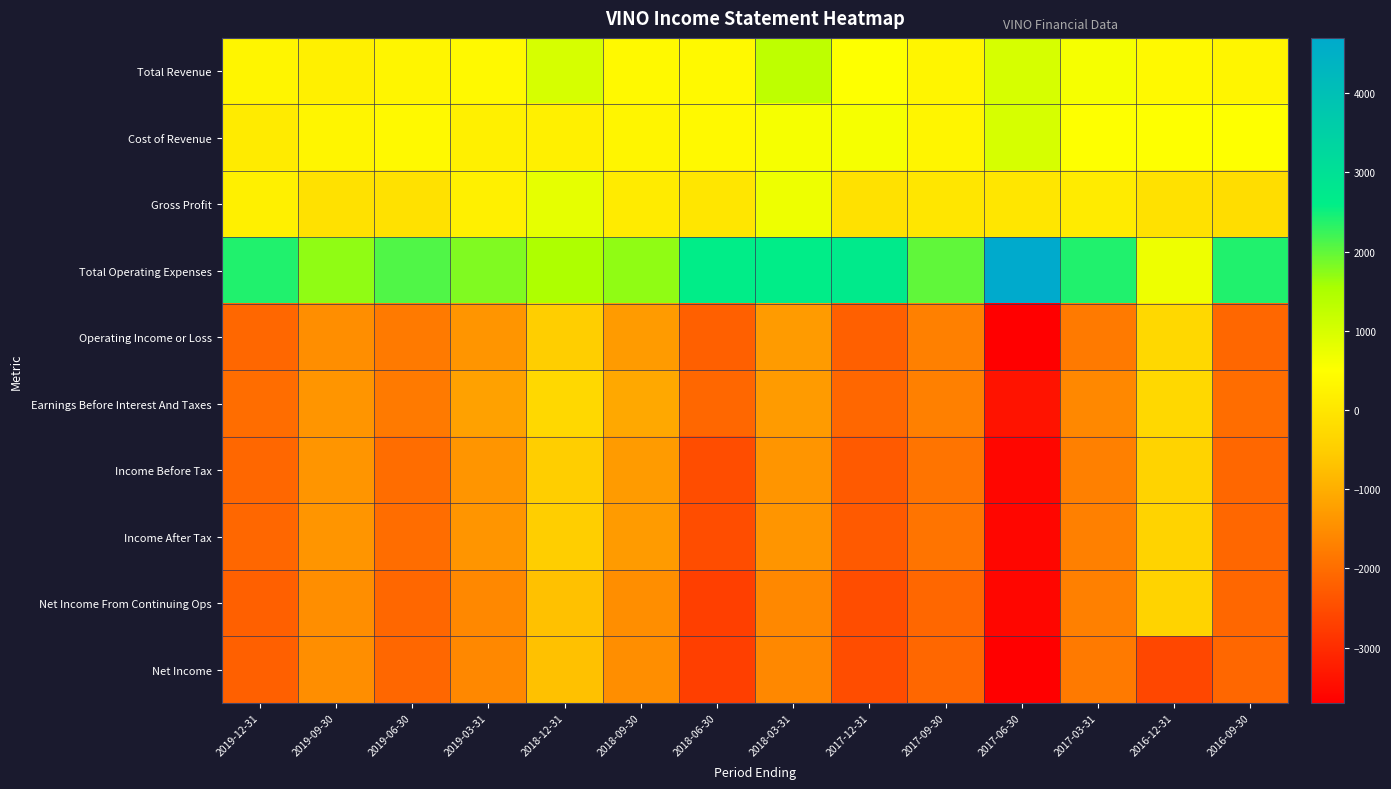

Reading left to right, transcribe all the data shown in this chart.

Total Revenue: 2019-12-31=300	2019-09-30=200	2019-06-30=300	2019-03-31=400	2018-12-31=1000	2018-09-30=400	2018-06-30=400	2018-03-31=1300	2017-12-31=500	2017-09-30=300	2017-06-30=1000	2017-03-31=600	2016-12-31=400	2016-09-30=300
Cost of Revenue: 2019-12-31=100	2019-09-30=300	2019-06-30=400	2019-03-31=200	2018-12-31=200	2018-09-30=300	2018-06-30=400	2018-03-31=600	2017-12-31=600	2017-09-30=300	2017-06-30=1000	2017-03-31=500	2016-12-31=500	2016-09-30=500
Gross Profit: 2019-12-31=200	2019-09-30=-100	2019-06-30=-100	2019-03-31=200	2018-12-31=800	2018-09-30=100	2018-06-30=0	2018-03-31=700	2017-12-31=-100	2017-09-30=0	2017-06-30=0	2017-03-31=100	2016-12-31=-100	2016-09-30=-200
Total Operating Expenses: 2019-12-31=2400	2019-09-30=1700	2019-06-30=2100	2019-03-31=1800	2018-12-31=1500	2018-09-30=1700	2018-06-30=2600	2018-03-31=2600	2017-12-31=2700	2017-09-30=2000	2017-06-30=4700	2017-03-31=2400	2016-12-31=700	2016-09-30=2400
Operating Income or Loss: 2019-12-31=-2100	2019-09-30=-1500	2019-06-30=-1800	2019-03-31=-1400	2018-12-31=-500	2018-09-30=-1300	2018-06-30=-2200	2018-03-31=-1300	2017-12-31=-2200	2017-09-30=-1700	2017-06-30=-3700	2017-03-31=-1800	2016-12-31=-300	2016-09-30=-2100
Earnings Before Interest And Taxes: 2019-12-31=-2000	2019-09-30=-1400	2019-06-30=-1800	2019-03-31=-1200	2018-12-31=-300	2018-09-30=-1100	2018-06-30=-2100	2018-03-31=-1300	2017-12-31=-2100	2017-09-30=-1700	2017-06-30=-3400	2017-03-31=-1600	2016-12-31=-300	2016-09-30=-2000
Income Before Tax: 2019-12-31=-2100	2019-09-30=-1400	2019-06-30=-2000	2019-03-31=-1400	2018-12-31=-500	2018-09-30=-1300	2018-06-30=-2500	2018-03-31=-1400	2017-12-31=-2300	2017-09-30=-1900	2017-06-30=-3600	2017-03-31=-1700	2016-12-31=-400	2016-09-30=-2100
Income After Tax: 2019-12-31=-2100	2019-09-30=-1400	2019-06-30=-2000	2019-03-31=-1400	2018-12-31=-500	2018-09-30=-1300	2018-06-30=-2500	2018-03-31=-1400	2017-12-31=-2300	2017-09-30=-1900	2017-06-30=-3600	2017-03-31=-1700	2016-12-31=-400	2016-09-30=-2100
Net Income From Continuing Ops: 2019-12-31=-2200	2019-09-30=-1500	2019-06-30=-2100	2019-03-31=-1600	2018-12-31=-700	2018-09-30=-1500	2018-06-30=-2700	2018-03-31=-1600	2017-12-31=-2500	2017-09-30=-2100	2017-06-30=-3600	2017-03-31=-1700	2016-12-31=-400	2016-09-30=-2100
Net Income: 2019-12-31=-2200	2019-09-30=-1500	2019-06-30=-2100	2019-03-31=-1600	2018-12-31=-700	2018-09-30=-1500	2018-06-30=-2700	2018-03-31=-1600	2017-12-31=-2500	2017-09-30=-2100	2017-06-30=-3700	2017-03-31=-1800	2016-12-31=-2600	2016-09-30=-2100